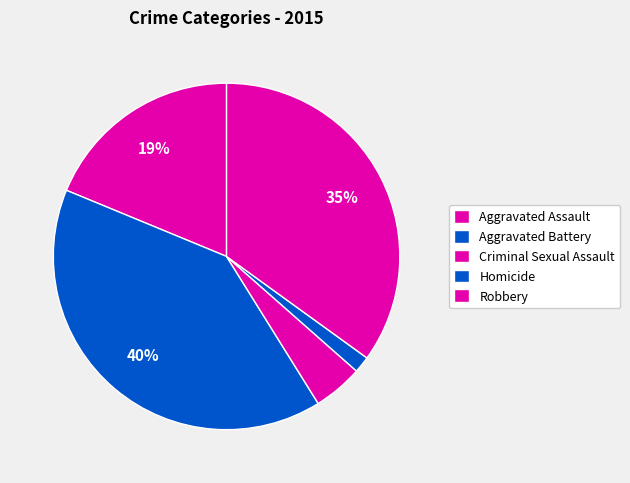

Count the number of slices in the pie.

5